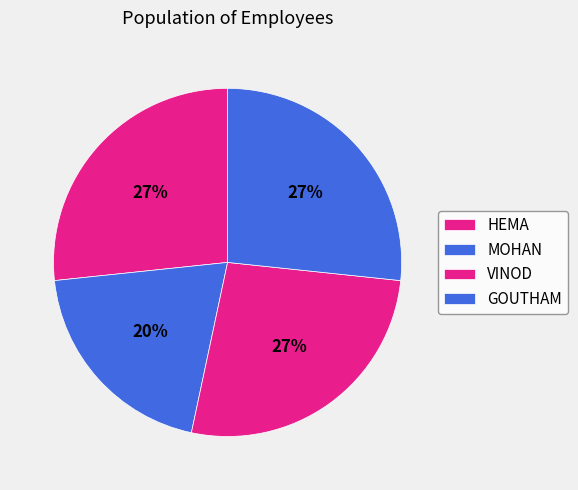

How many segments does this pie chart have?

4